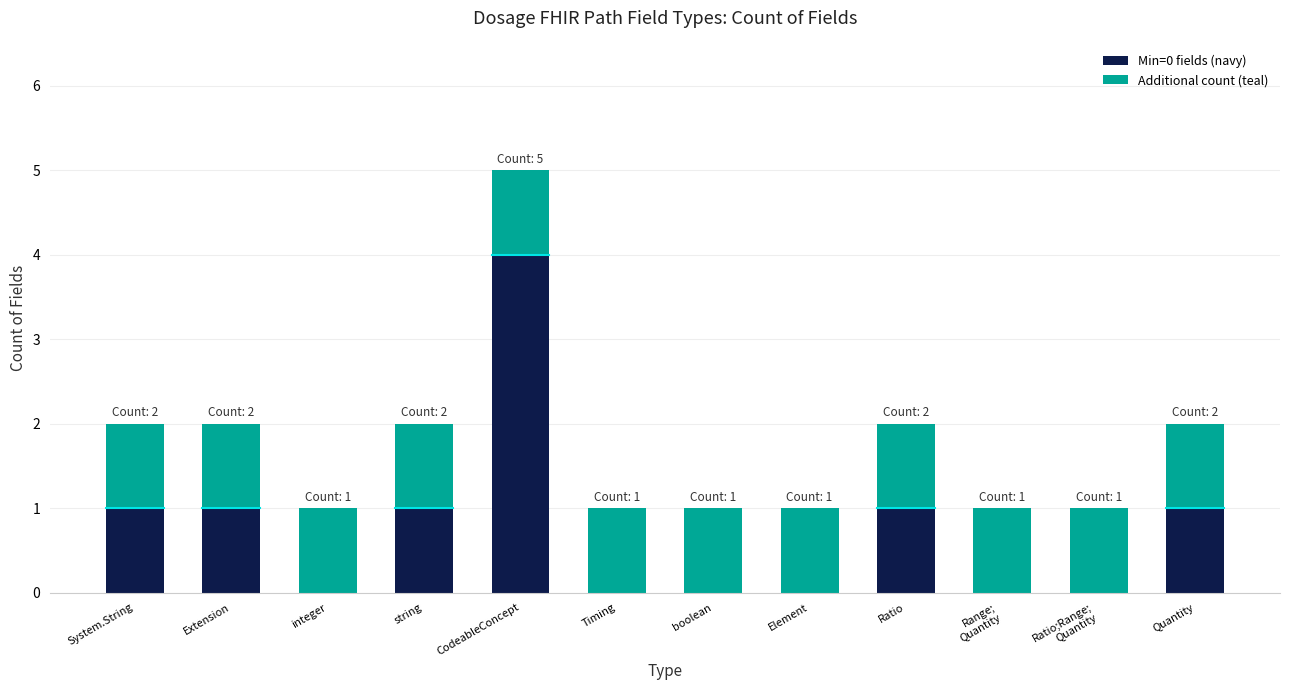

The Min=0 fields (navy) series shows 0 at Timing. True or false?

True